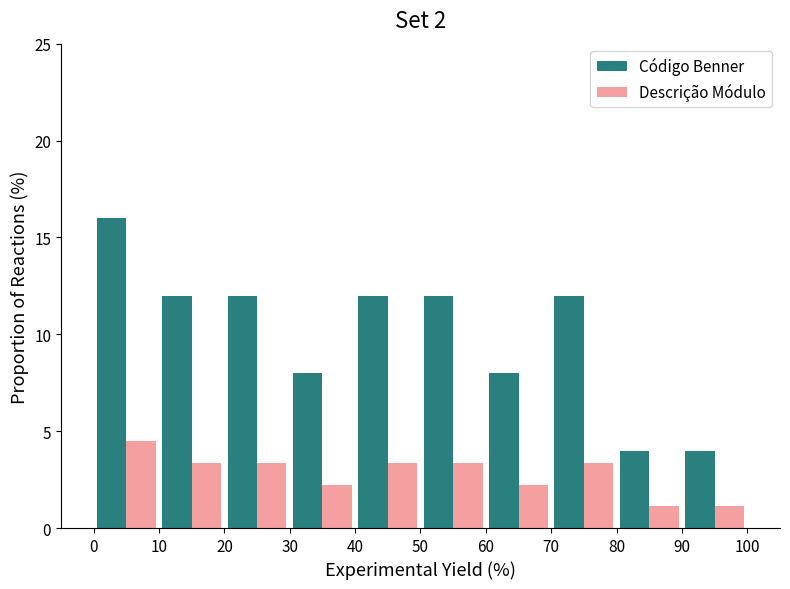

Reading left to right, transcribe this chart: for each range on the x-axis, give the height of each series' bar. The values are not printed on the chart, so give them approximately, as read against the axis.

0 to 10: Código Benner=16.0	Descrição Módulo=4.5
10 to 20: Código Benner=12.0	Descrição Módulo=3.5
20 to 30: Código Benner=12.0	Descrição Módulo=3.5
30 to 40: Código Benner=8.0	Descrição Módulo=2.0
40 to 50: Código Benner=12.0	Descrição Módulo=3.5
50 to 60: Código Benner=12.0	Descrição Módulo=3.5
60 to 70: Código Benner=8.0	Descrição Módulo=2.0
70 to 80: Código Benner=12.0	Descrição Módulo=3.5
80 to 90: Código Benner=4.0	Descrição Módulo=1.0
90 to 100: Código Benner=4.0	Descrição Módulo=1.0